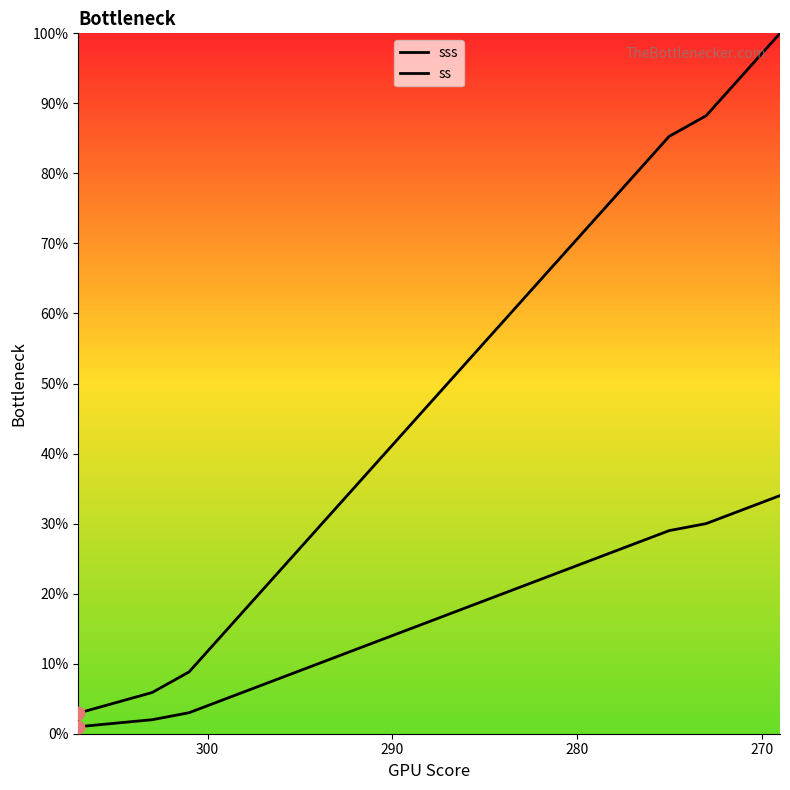

Which series contains the lowest Y value?

ss